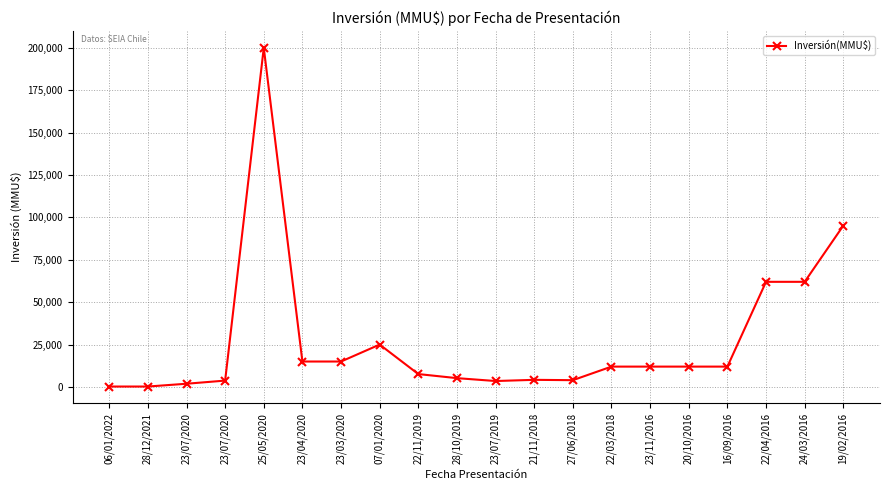

What is the sum of the values at 22/11/2019 and 23/04/2020?

22600